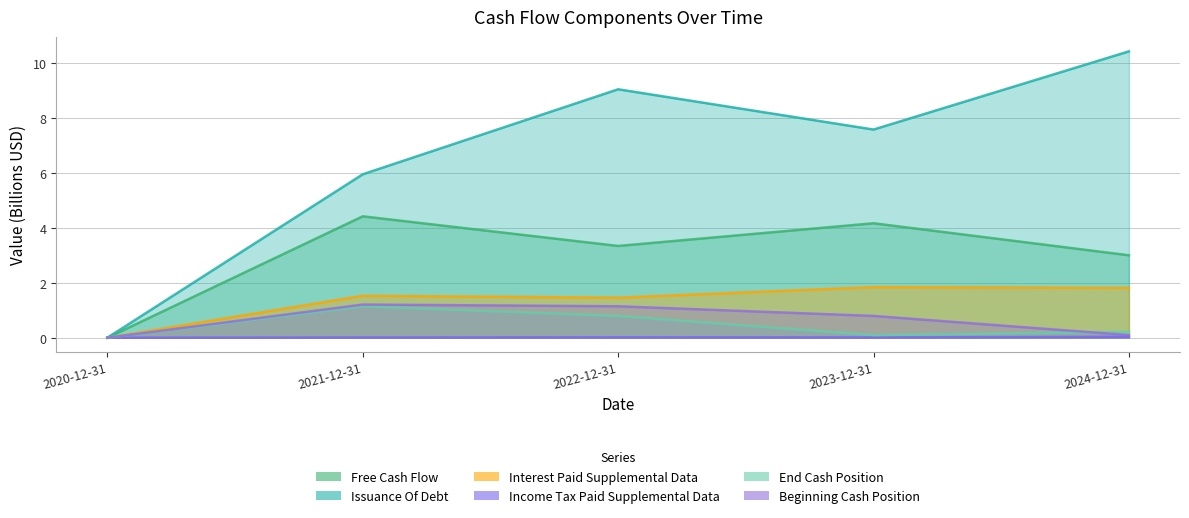

Which series has the largest range (max minus min)?

Issuance Of Debt